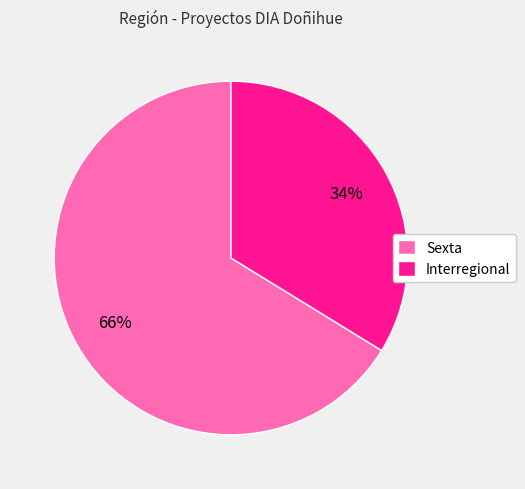

How many slices are in this pie chart?

2